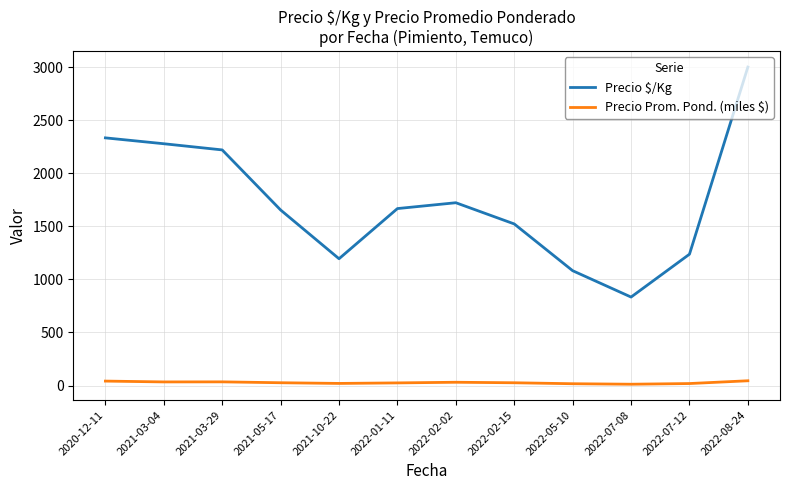

True or false: Precio Prom. Pond. (miles $) and Precio $/Kg intersect in this chart.

False